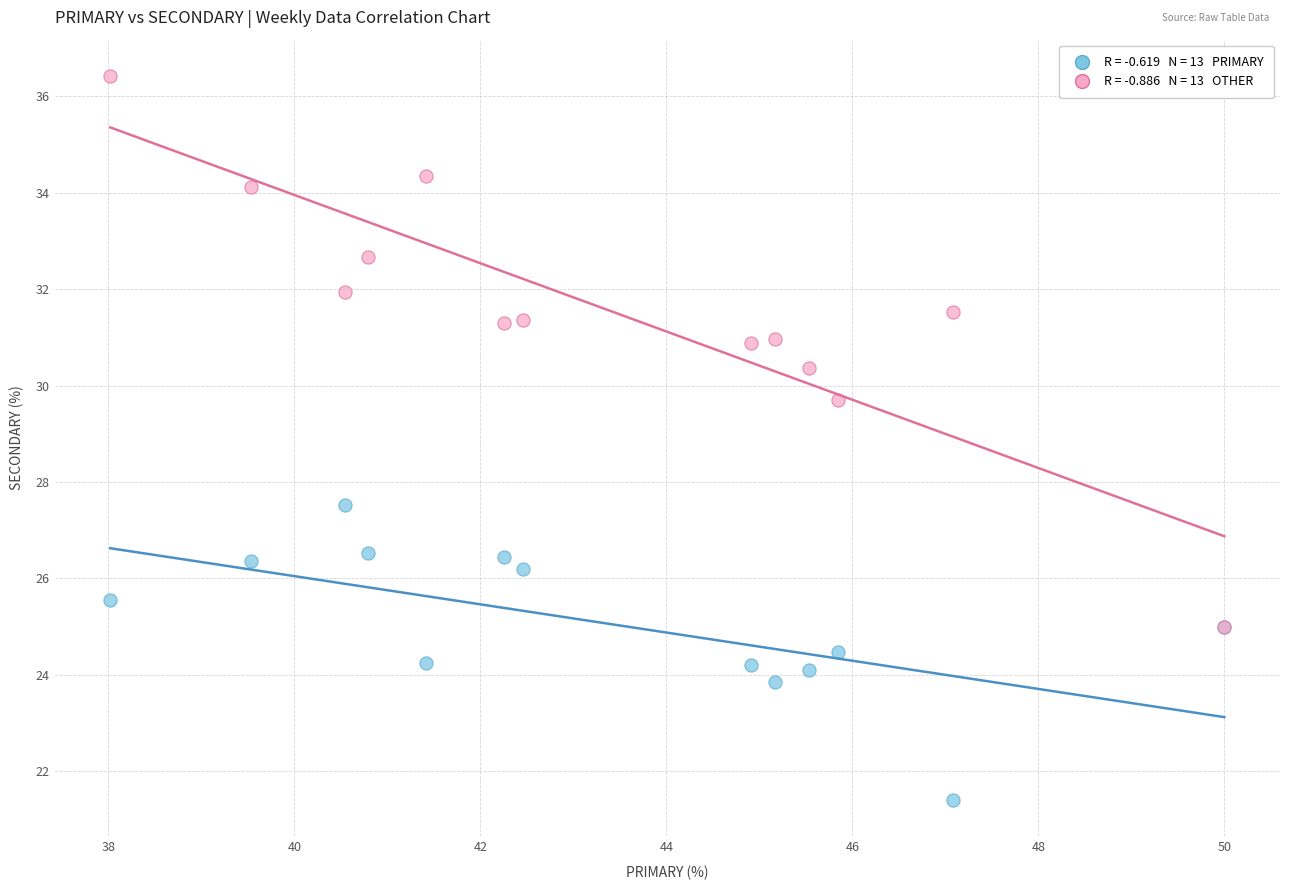

Across all series, what Y value is closest to 28?

27.5